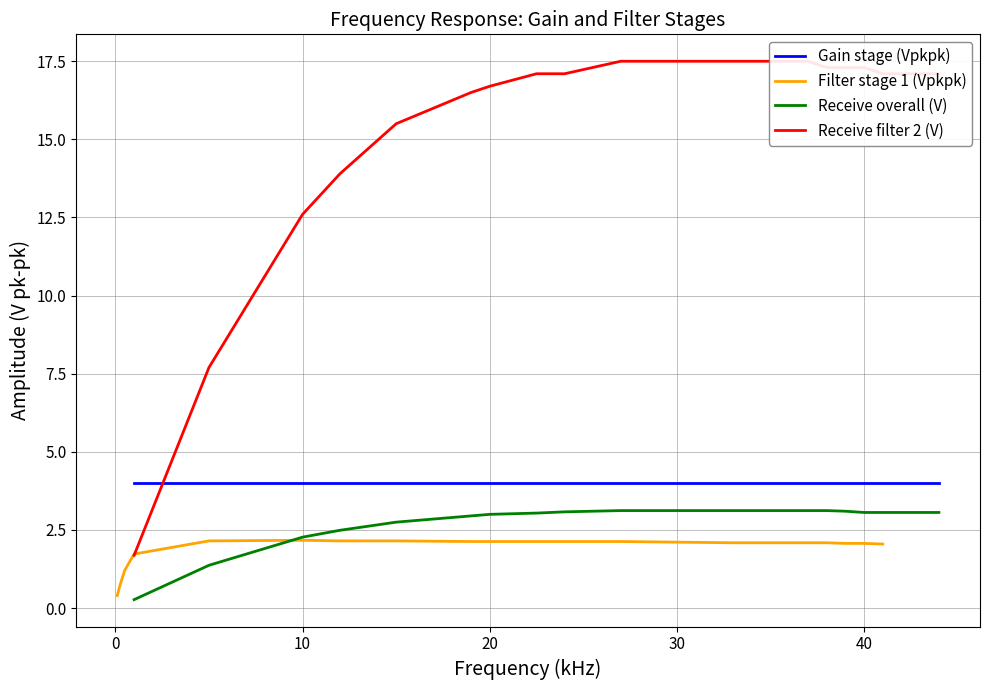

True or false: Receive filter 2 (V) has more than 0 interior local peaks.

False